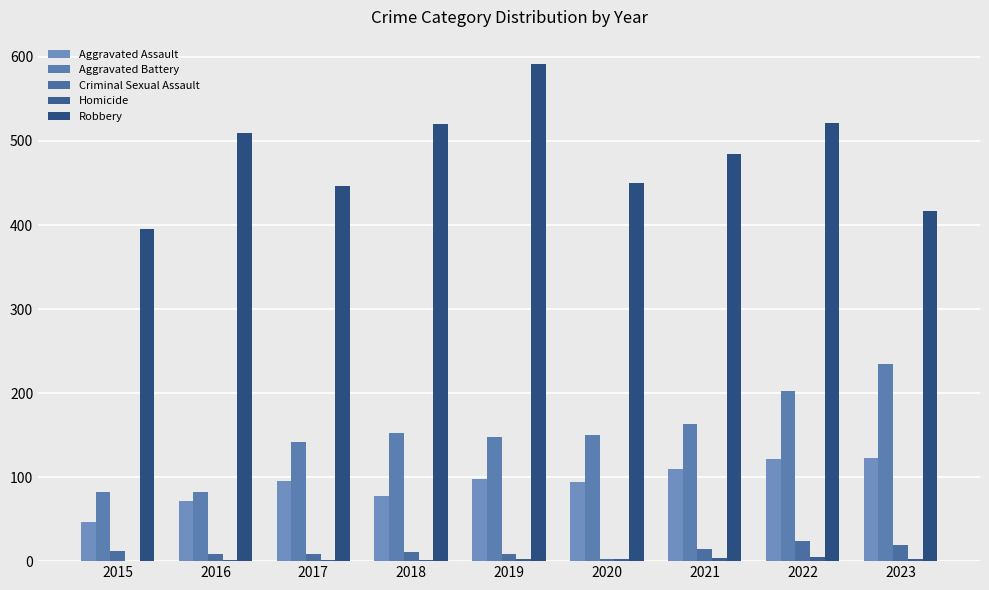

Are the bars horizontal?

No